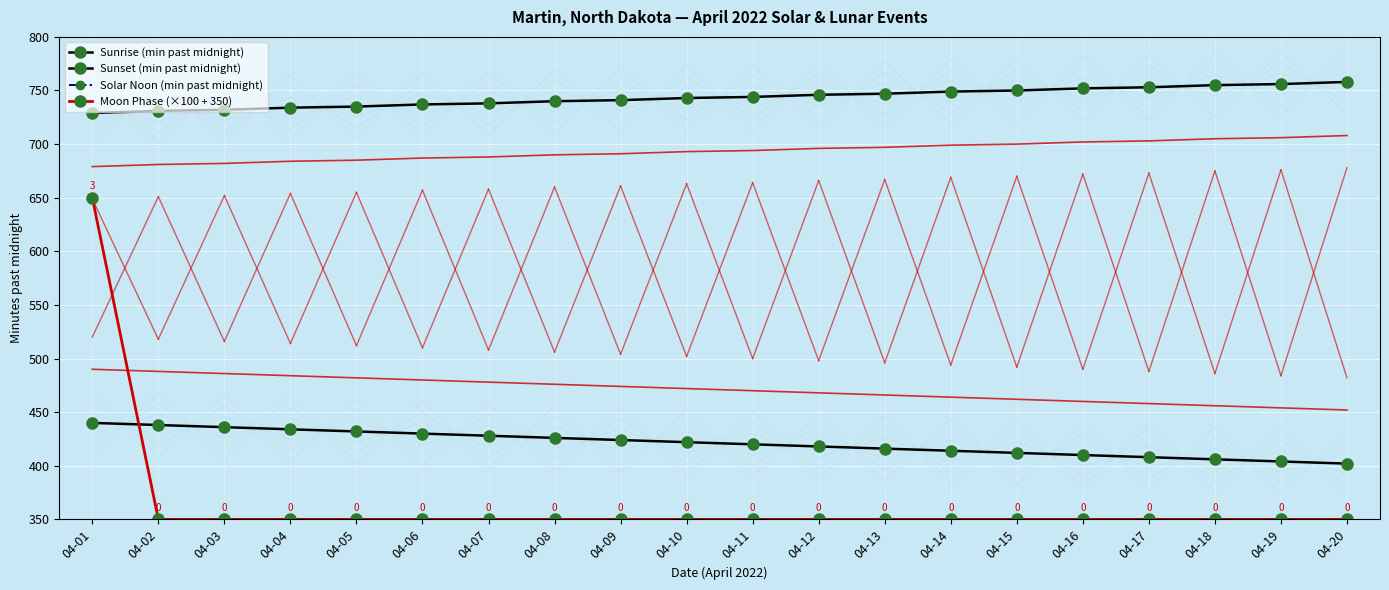

What value does the Sunrise (min past midnight) series have at 04-14, to the nearest 10?

410